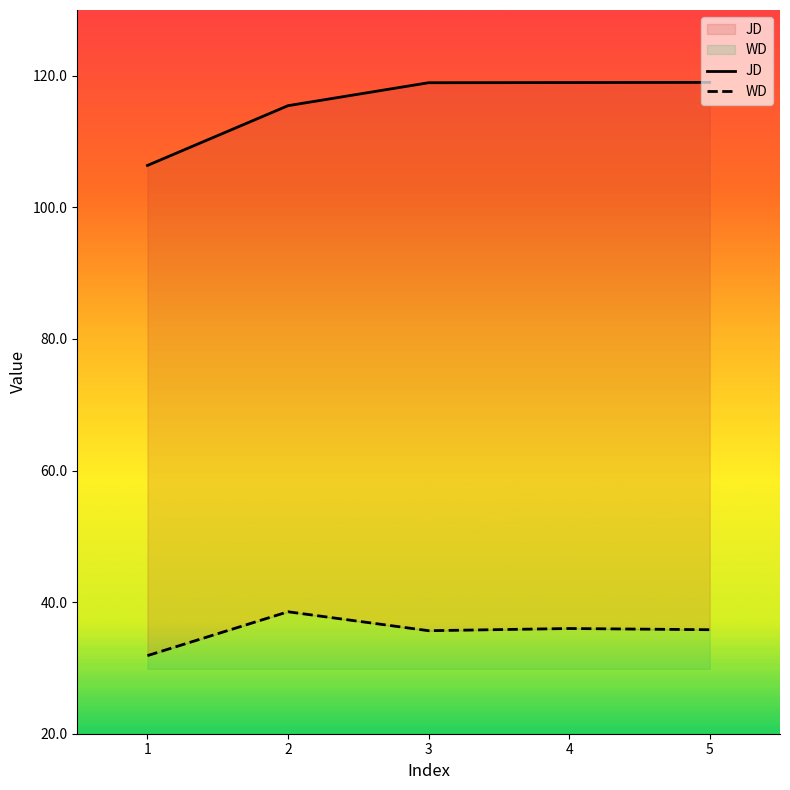

True or false: JD and WD cross at least once.

False